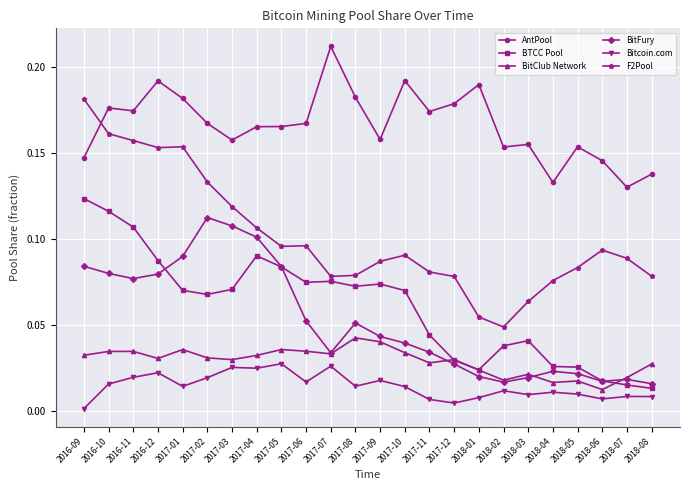

Which series changed the most between 2017-11 and 2018-04?

AntPool